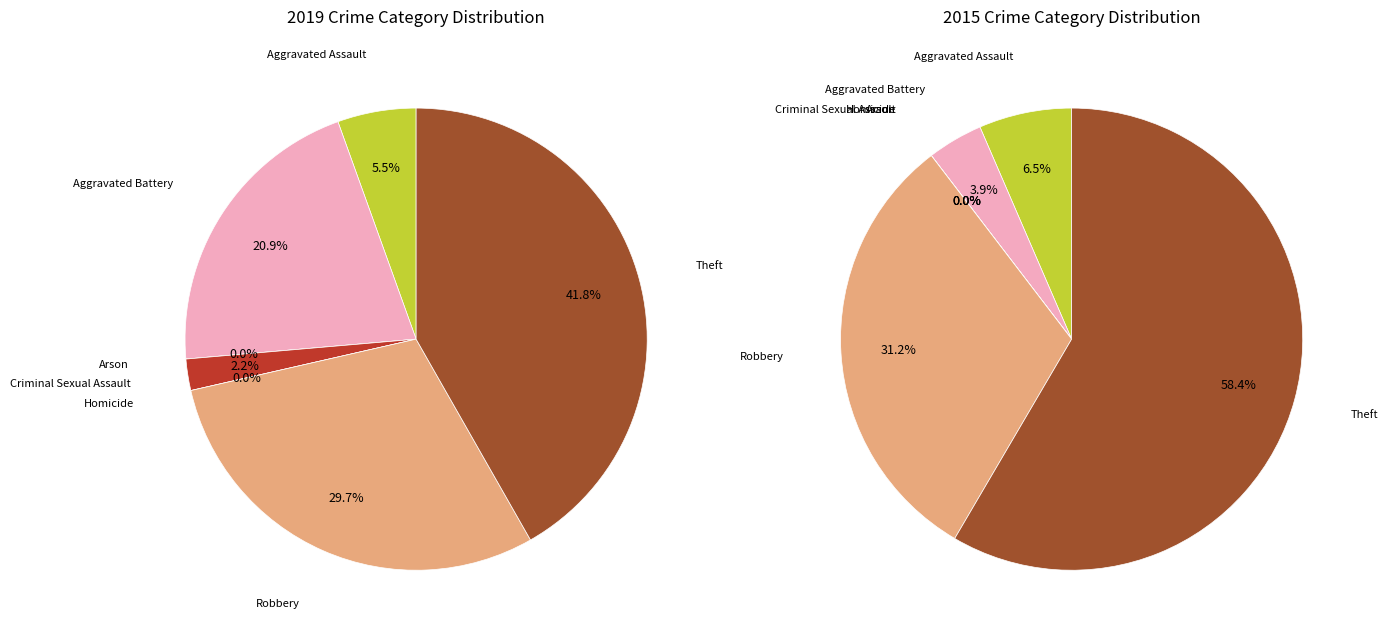

Do 6 and 2 together represent more than half of the pie?

No